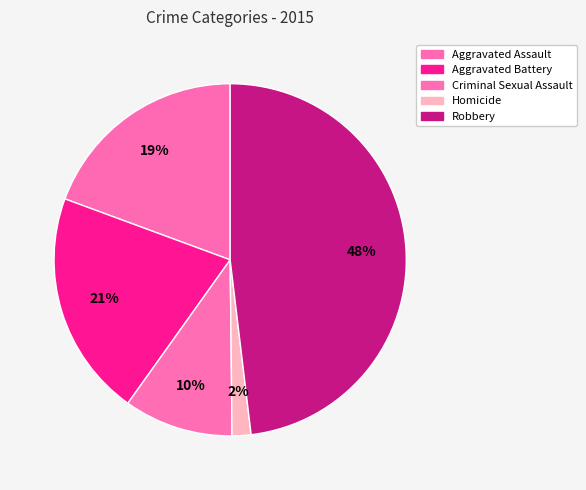

To the nearest percent, what is the combined percentage of Homicide and Robbery?

50%